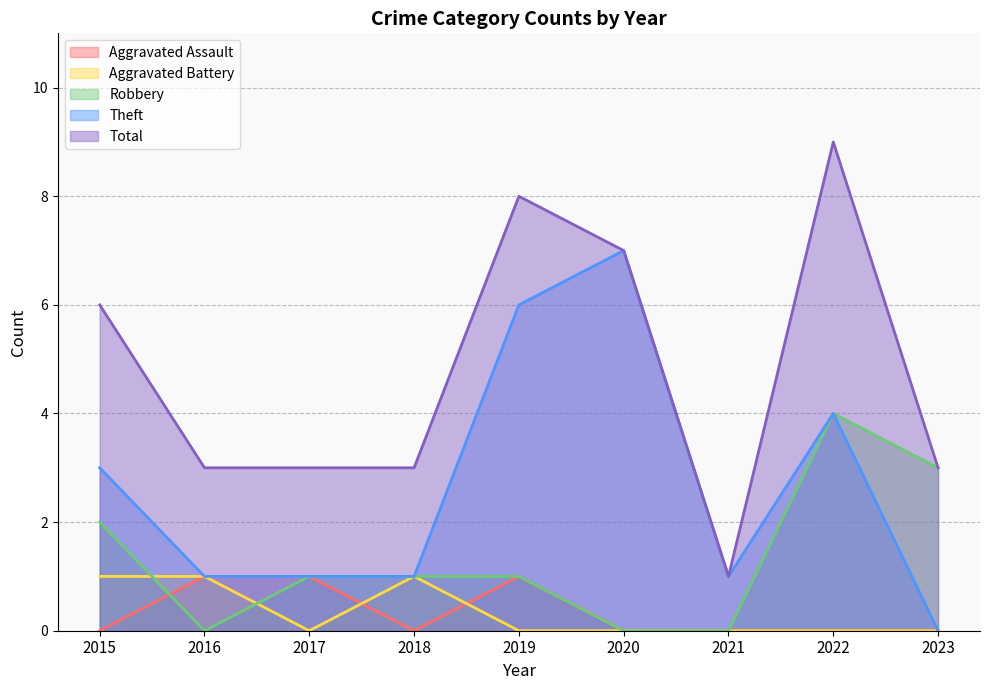

How many interior local valleys does the Total series have?

1